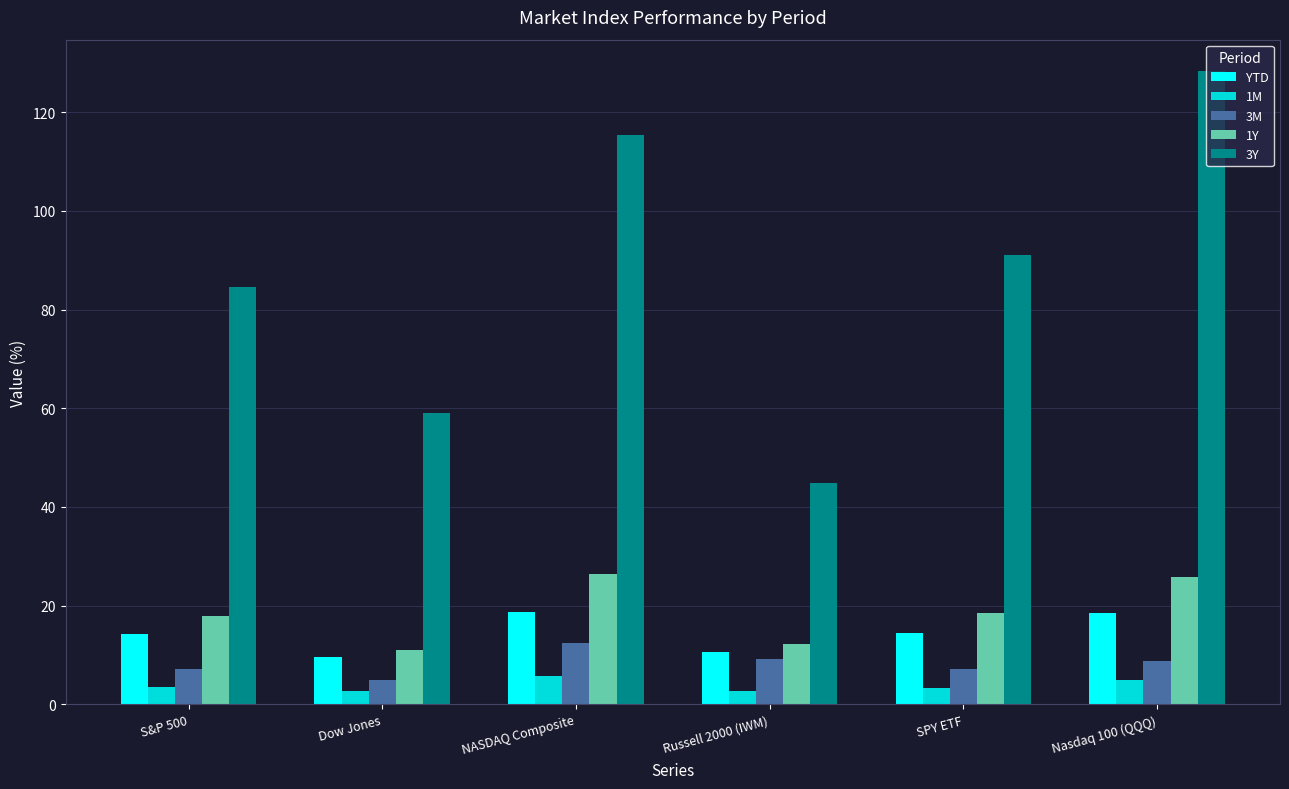

Which series has the widest spread of values?

3Y